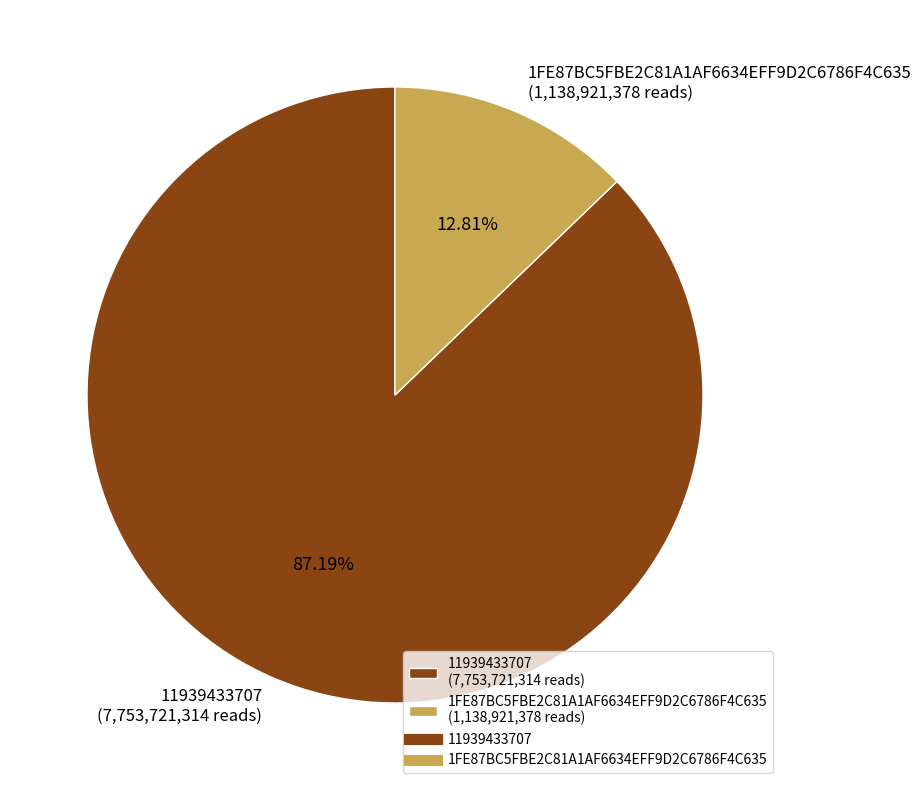

What is the majority slice?

11939433707